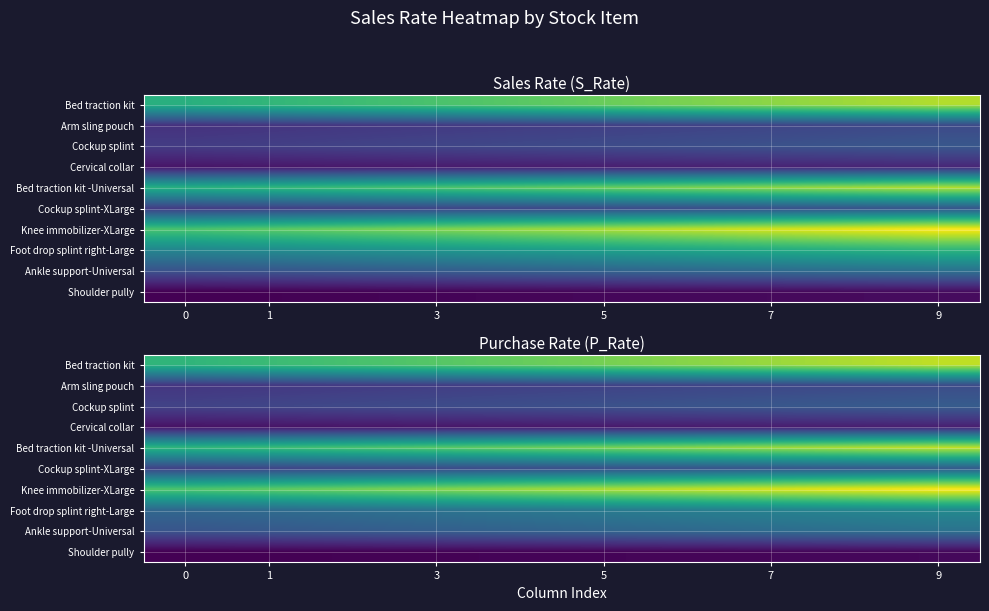

Which series has the largest total across all categories?

Knee immobilizer-XLarge